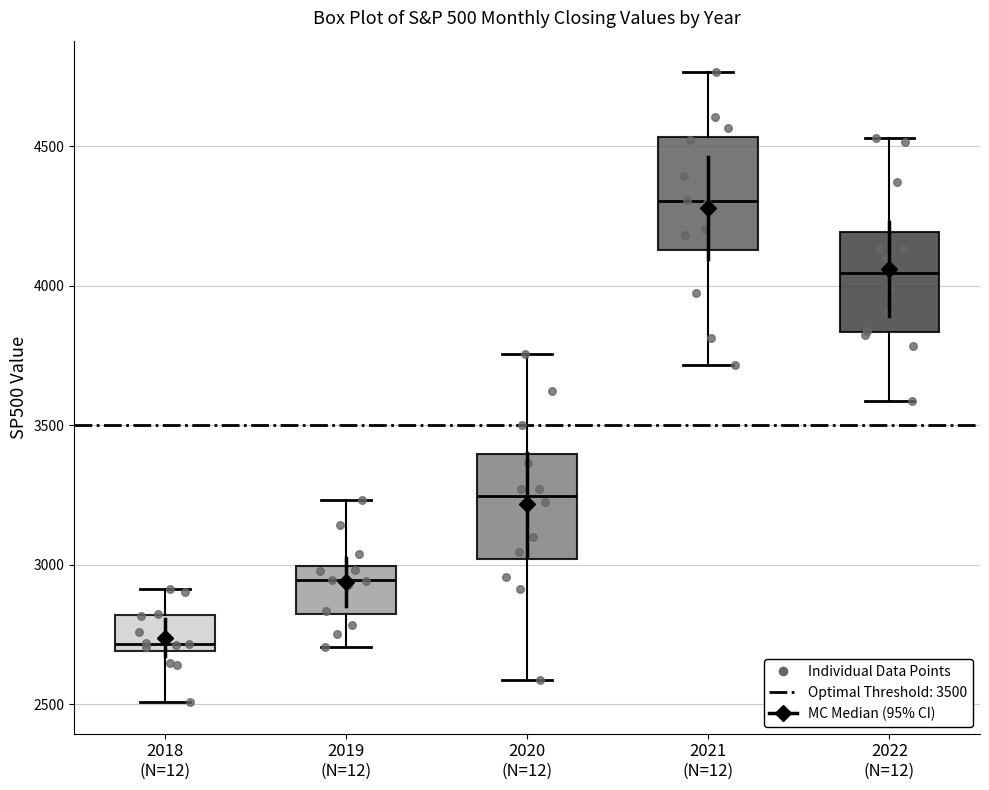

Reading left to right, transcribe this box plot: for each box, give where its median line is, the range the box spans, and where its two whiskers end, as read against the y-axis. The values are not printed on the chart, so give them approximately, as read against the axis.

2018 (N=12): median 2700 (just above the box's lower edge), box 2700 to 2800, whiskers 2500 to 2900
2019 (N=12): median 2950, box 2800 to 3000, whiskers 2700 to 3250
2020 (N=12): median 3250, box 3000 to 3400, whiskers 2600 to 3750
2021 (N=12): median 4300, box 4150 to 4550, whiskers 3700 to 4750
2022 (N=12): median 4050, box 3850 to 4200, whiskers 3600 to 4550